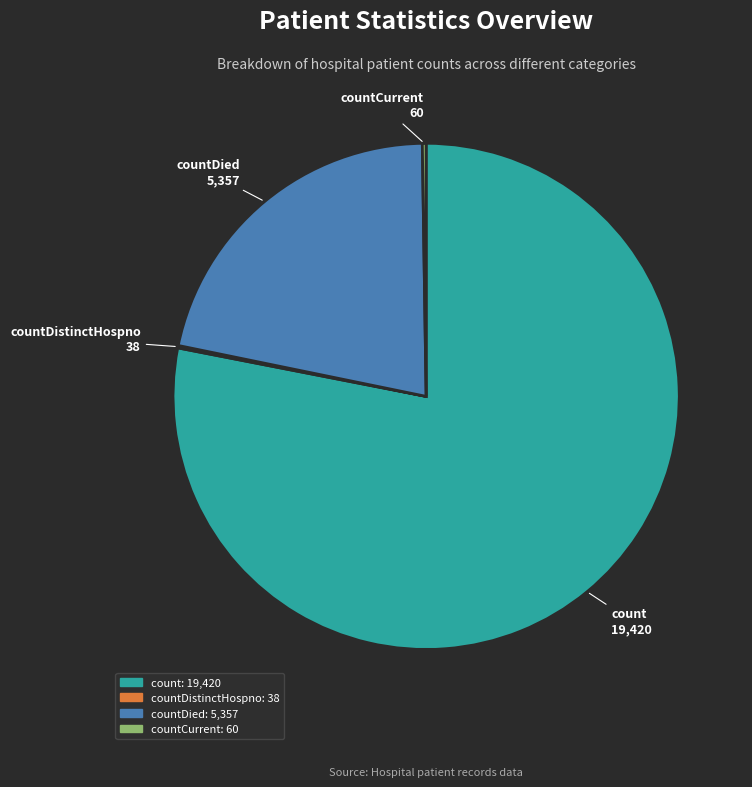

Is there a majority slice in this chart?

Yes